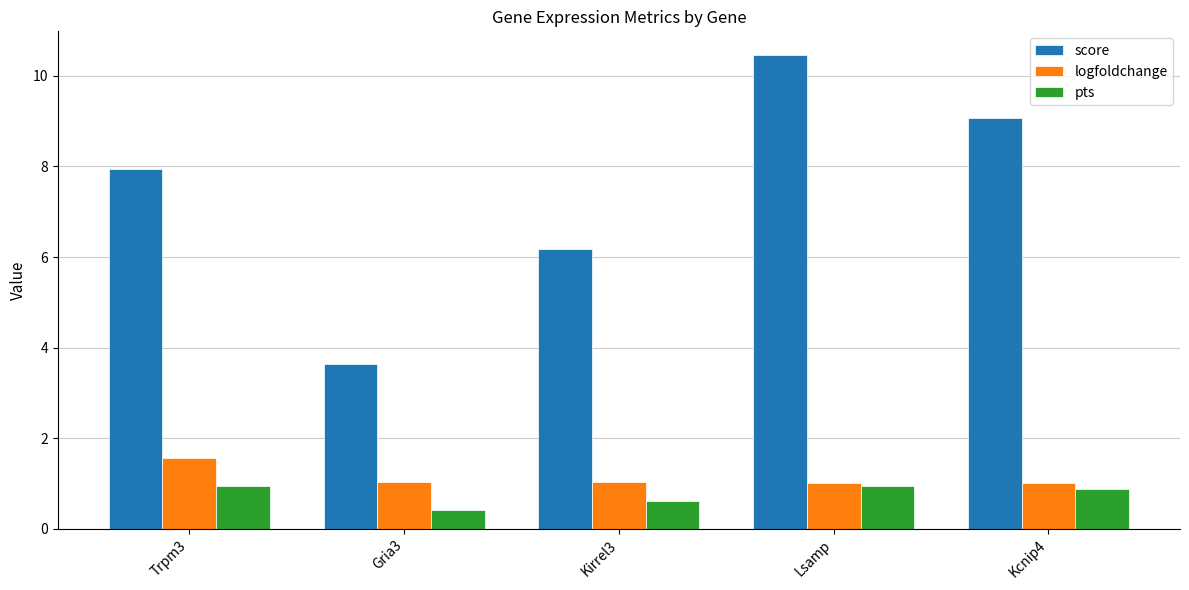

What is the maximum value for logfoldchange?

1.6